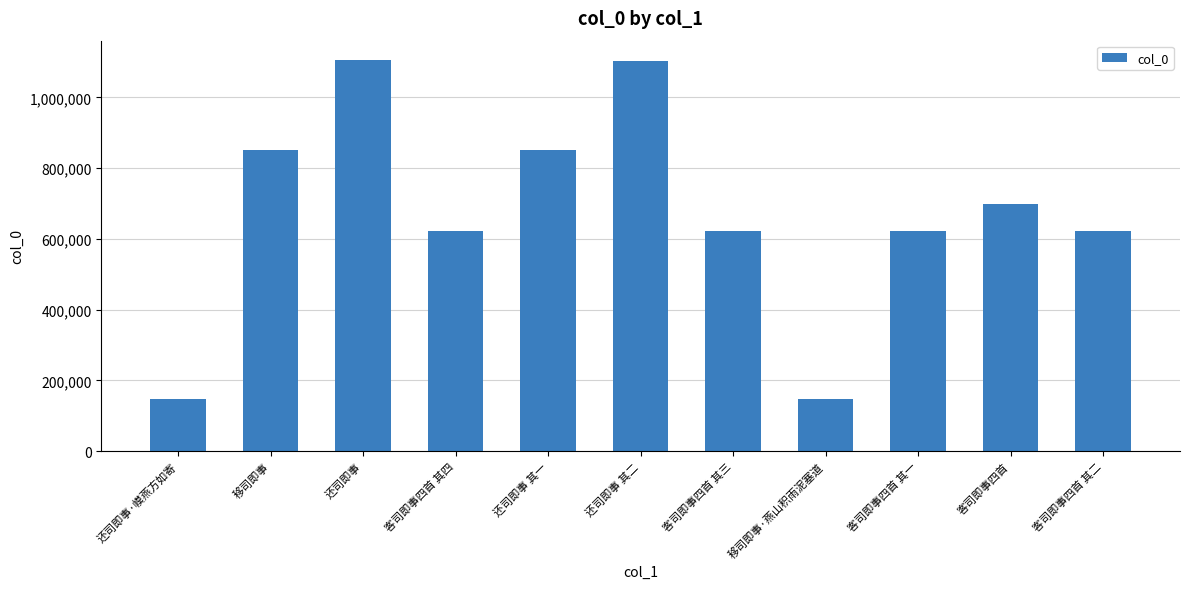

Is it true that the value at 客司即事四首 其三 is 622436?

True